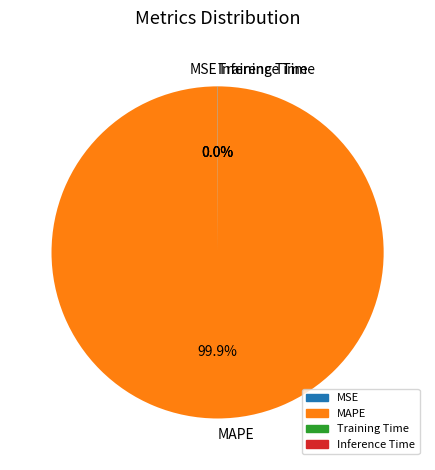

Which slice is the largest?

MAPE